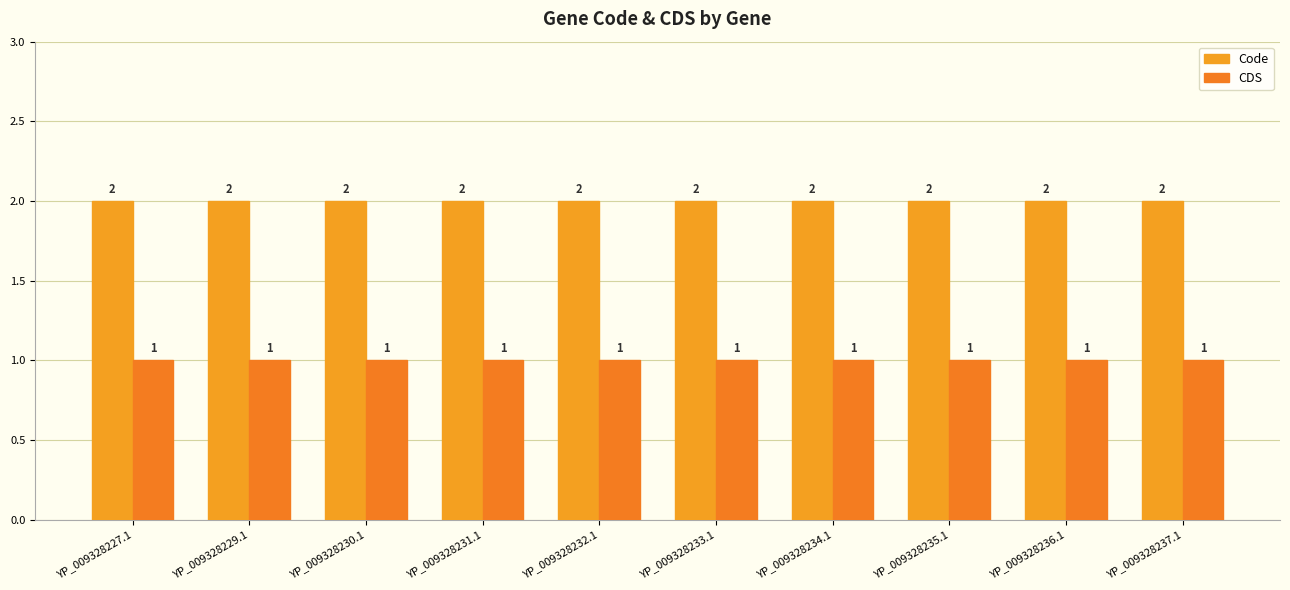

Reading right to left, what are all the values shown in this chart?

Code: 2	2	2	2	2	2	2	2	2	2
CDS: 1	1	1	1	1	1	1	1	1	1